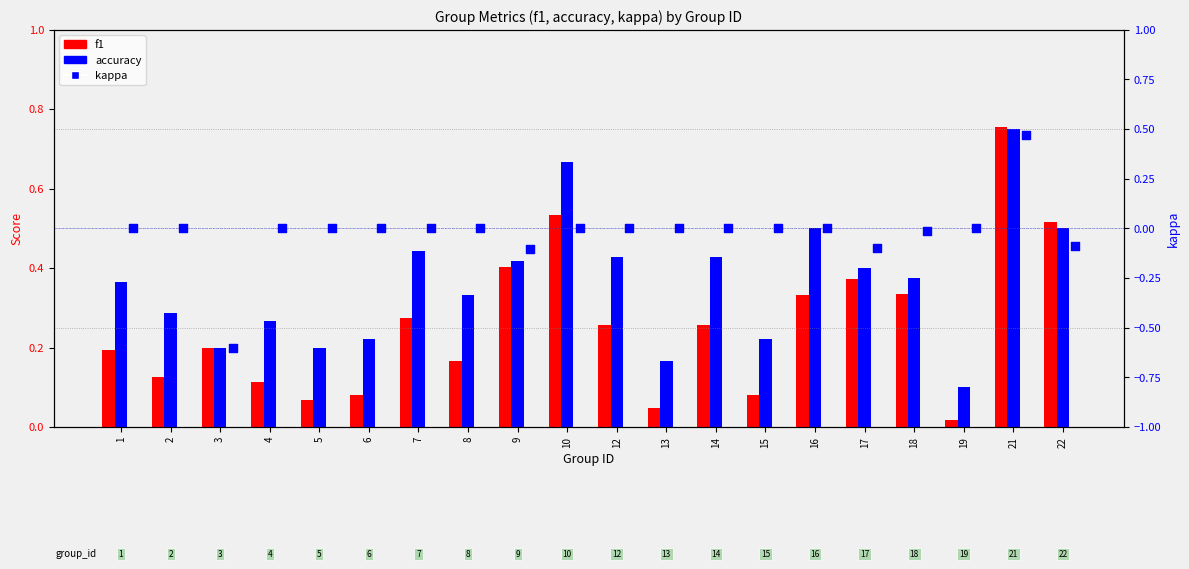

Which series contains the highest Y value?

f1